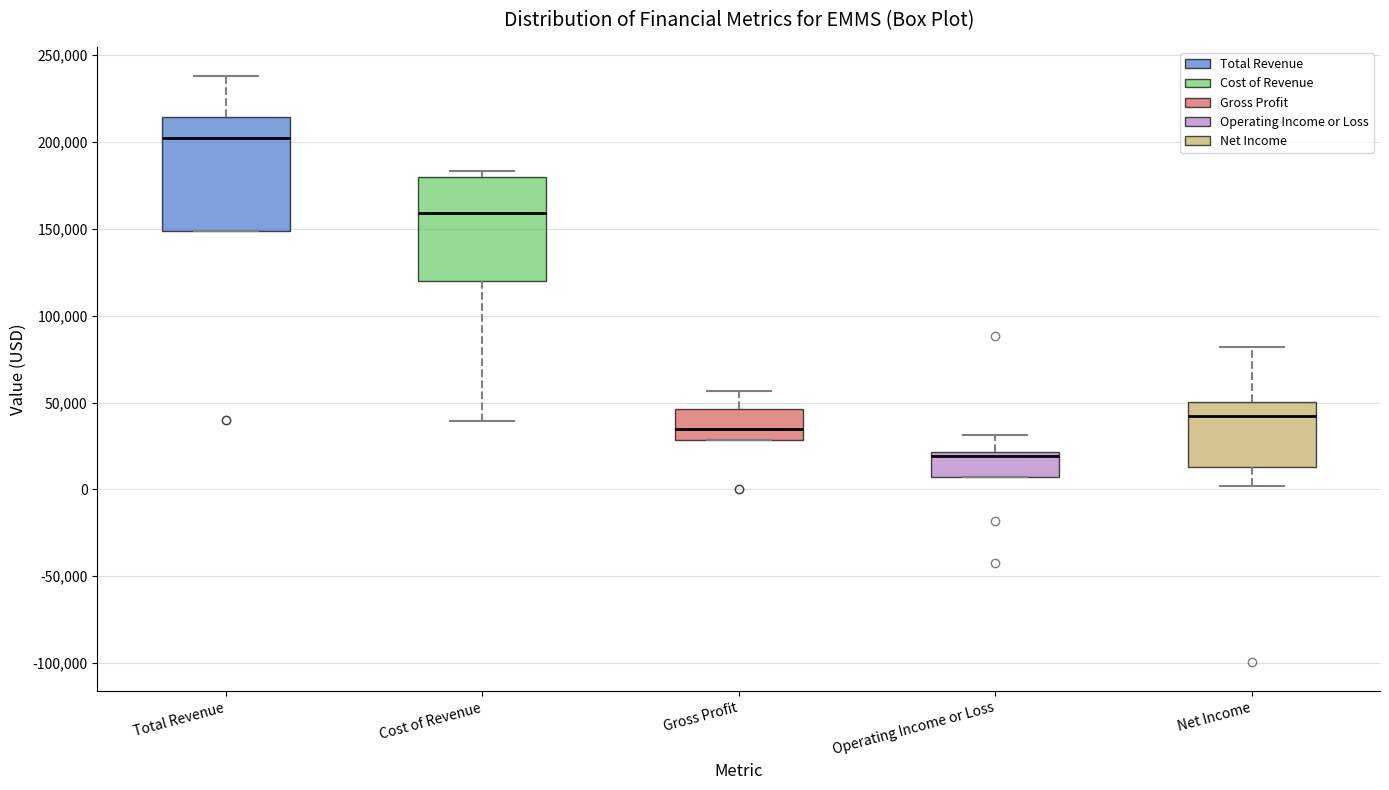

Which box is the tallest, from its lower edge to its upper edge?

Total Revenue